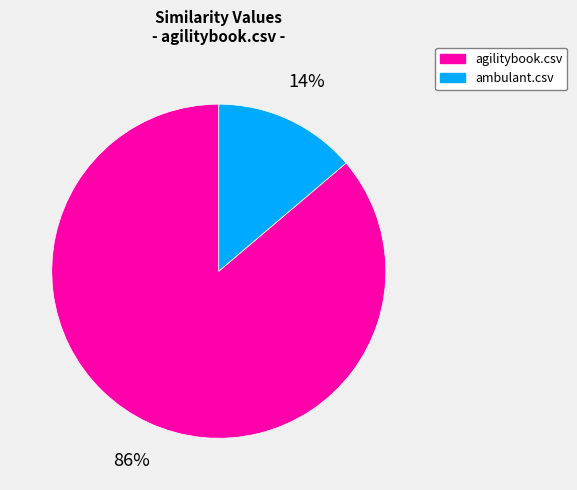

Rank the categories by value from highest to lowest.

agilitybook.csv, ambulant.csv